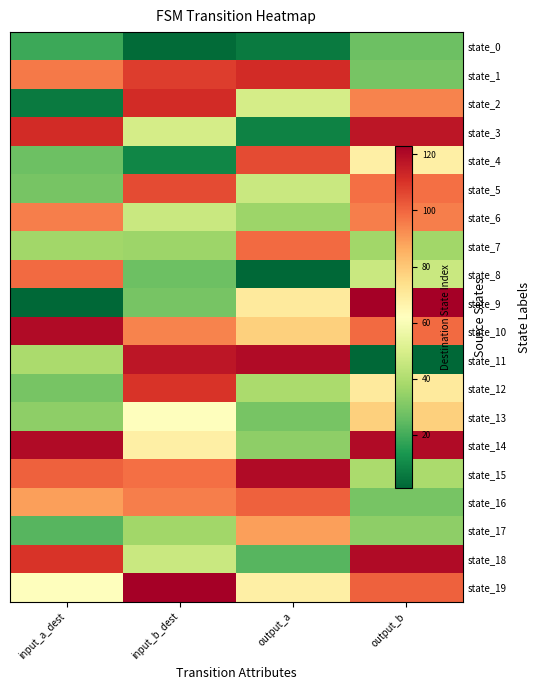

At which category is the sum across all series the highest?

output_b